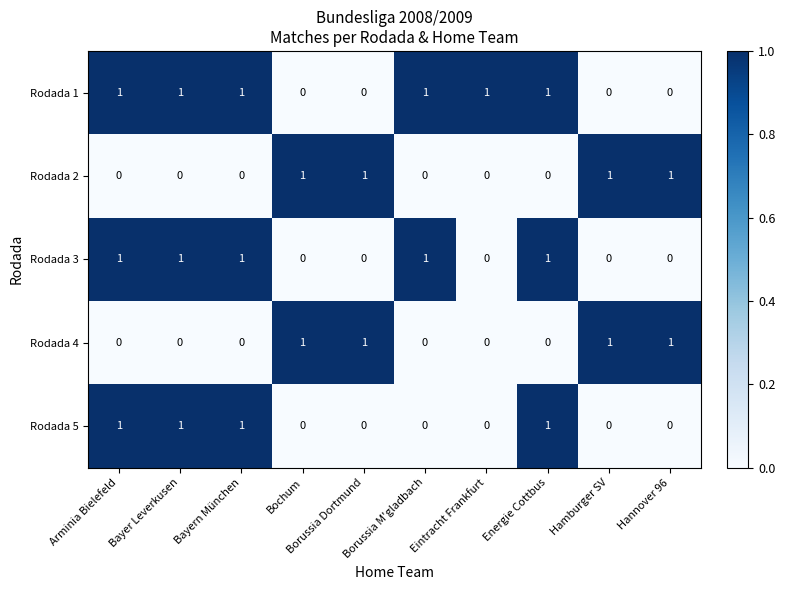

What is the spread (max minus min) of values at Arminia Bielefeld?

1